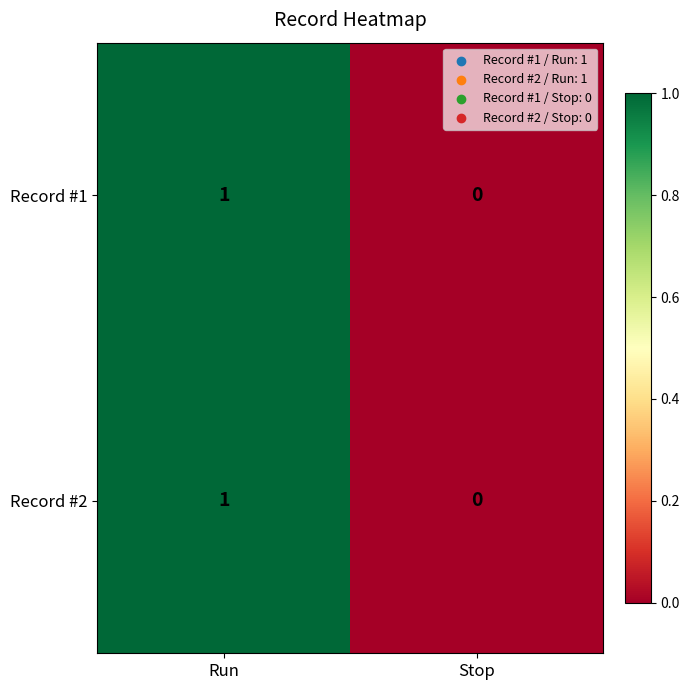

Reading left to right, list all the values displayed in this chart.

Record #1: 1	0
Record #2: 1	0